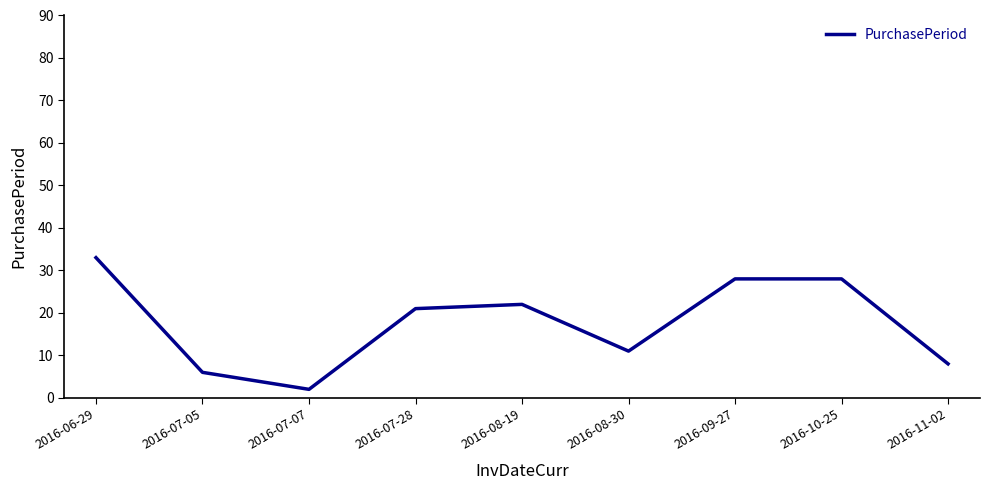

How many lines are shown in the chart?

1